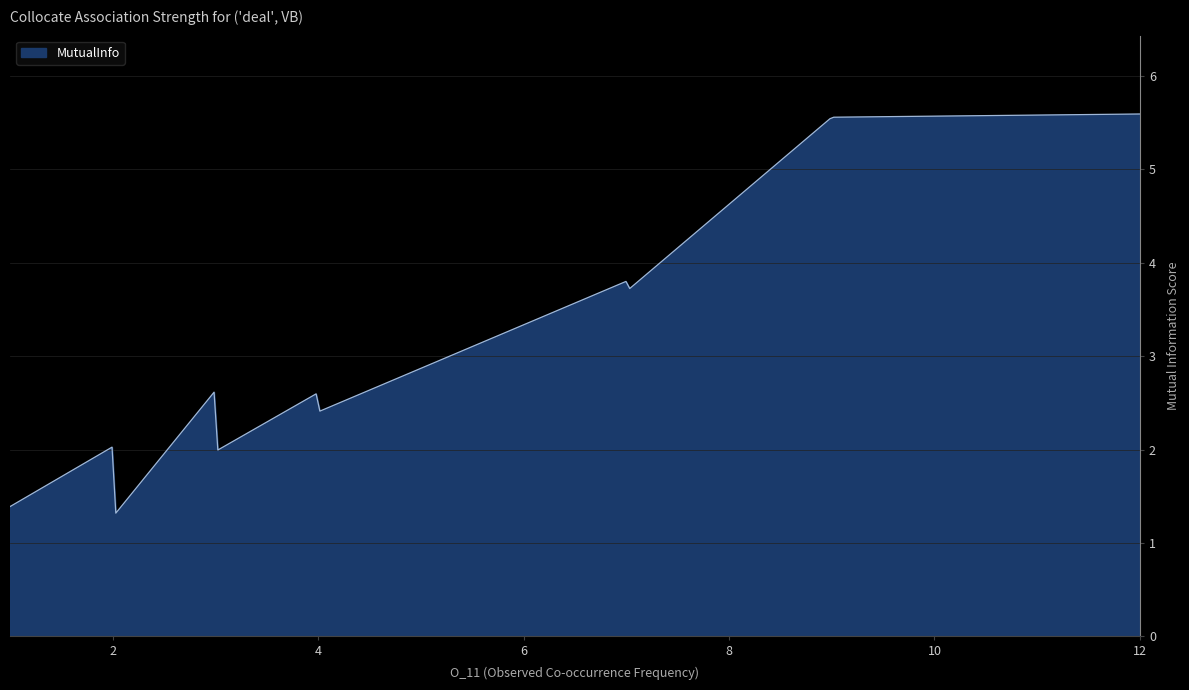

What is the difference between the maximum and minimum values?

4.3